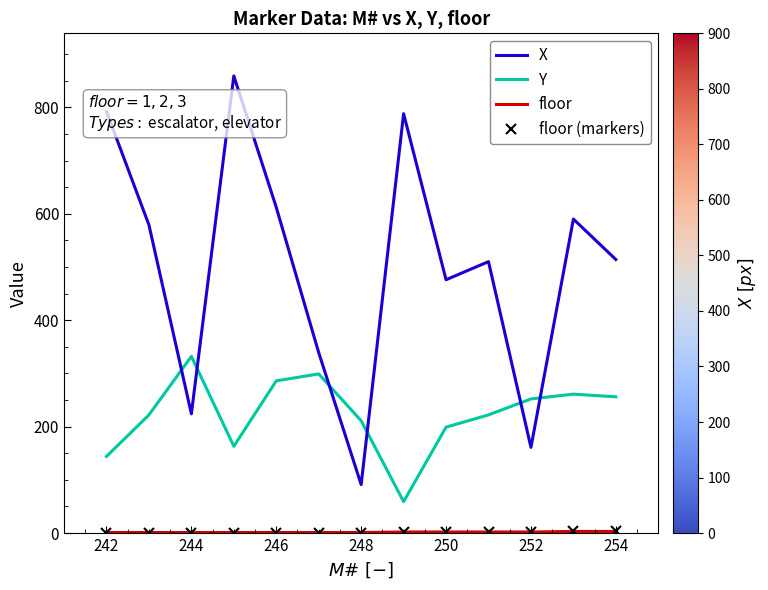

True or false: X and floor (markers) intersect in this chart.

False